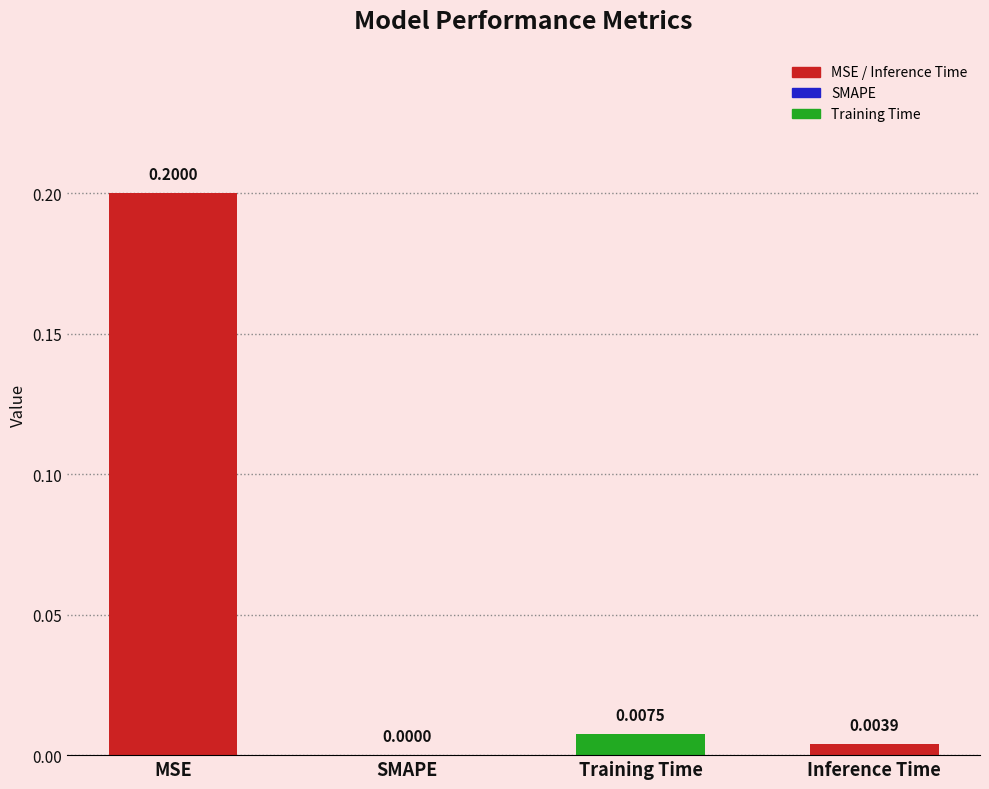

Which category has the highest value across all series?

MSE